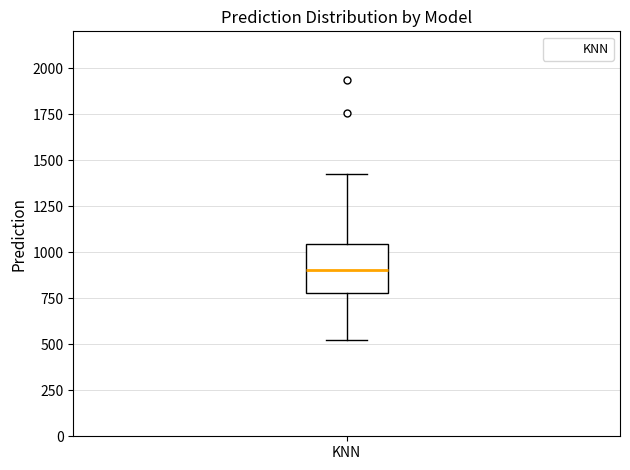

Where does the median line of the box for KNN sit on the y-axis? The values are not printed on the chart, so give them approximately, as read against the axis.

900